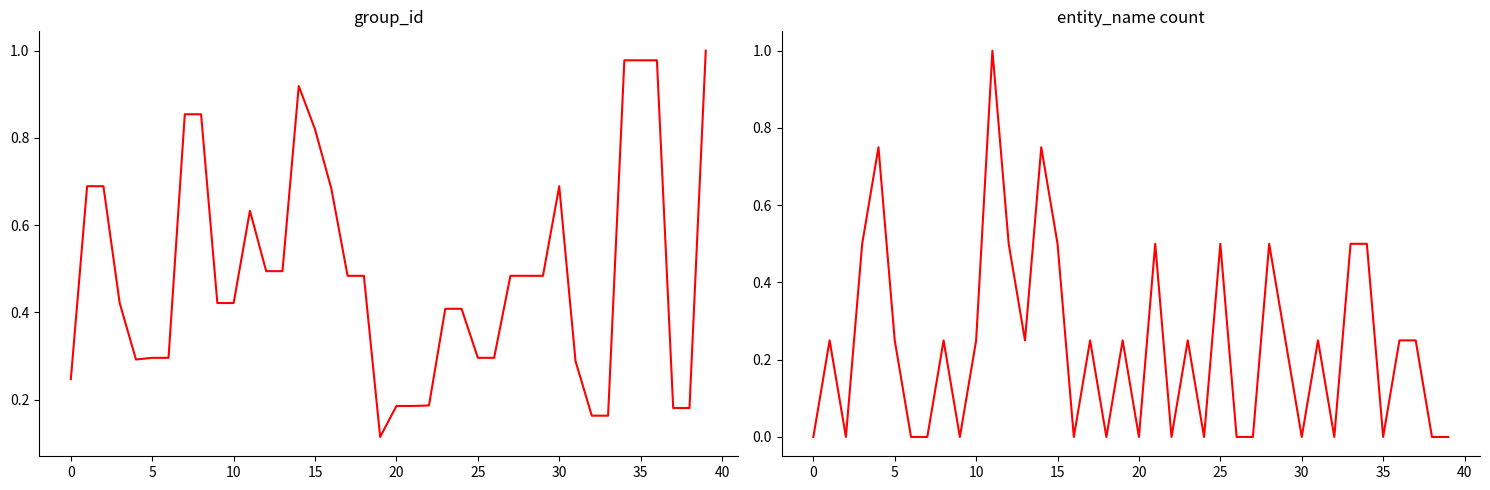

True or false: entity_name has a value of 0.1 at 19.

False